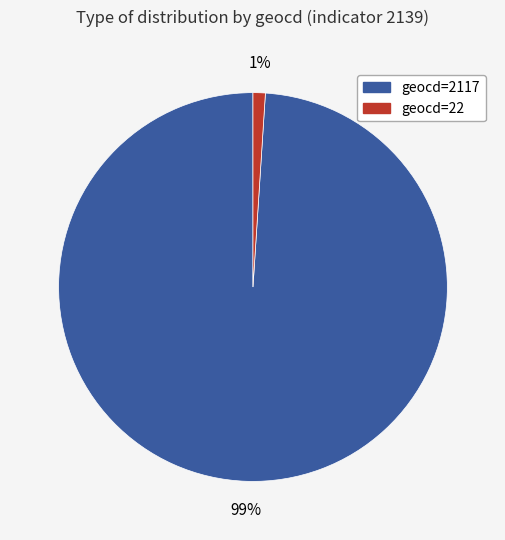

To the nearest percent, what is the average slice percentage?

50%